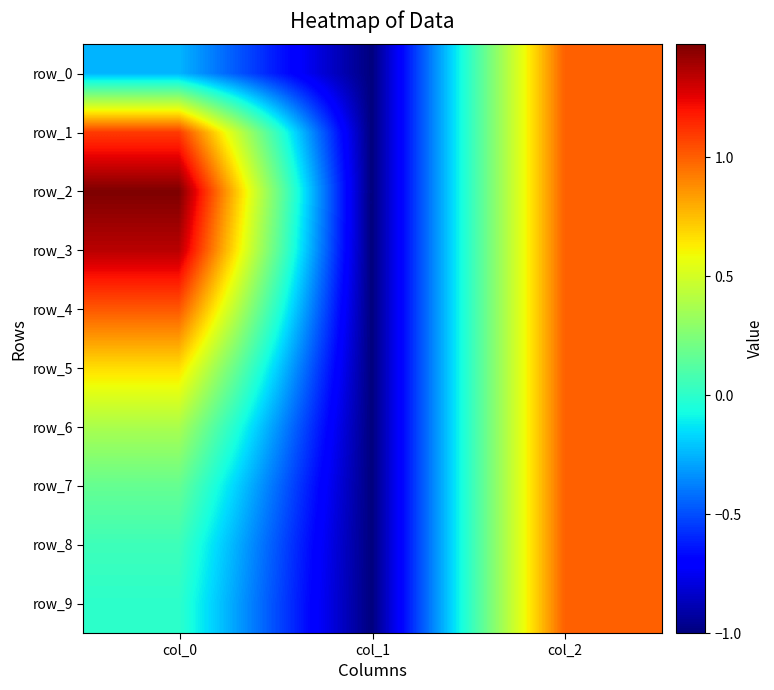

How many row_0 values are between -1 and 1?

3